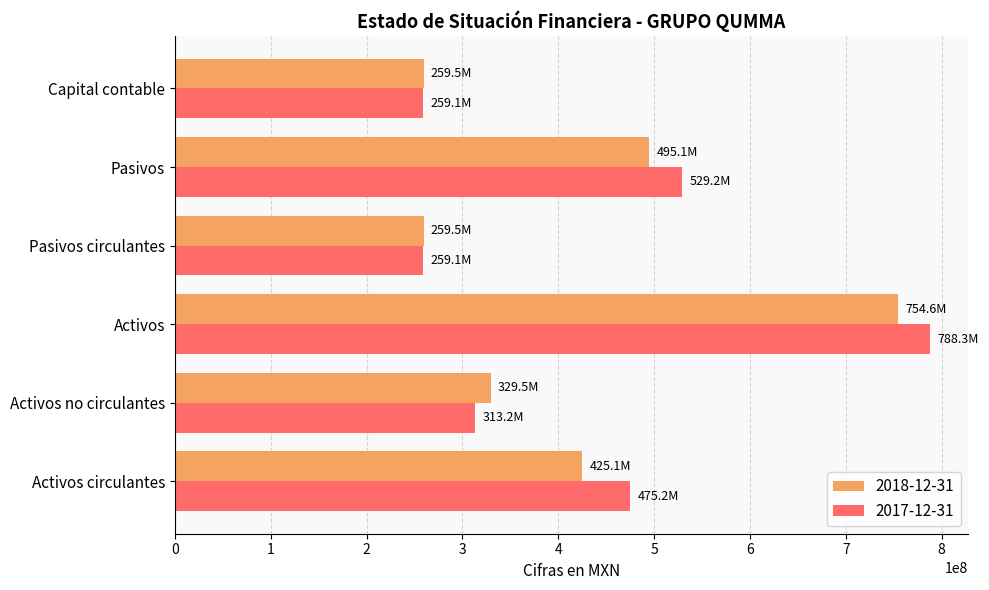

Which series has the widest spread of values?

2017-12-31